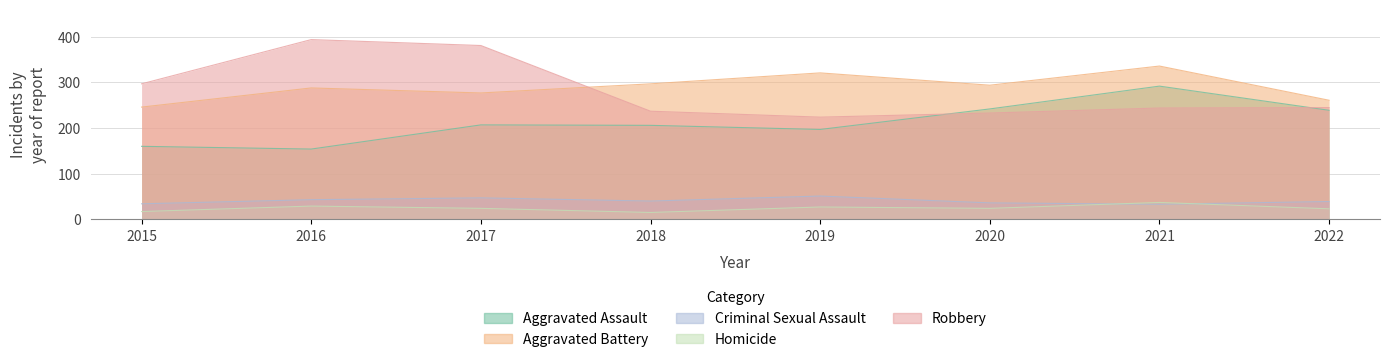

At which category does the chart reach its minimum across all series?

2018